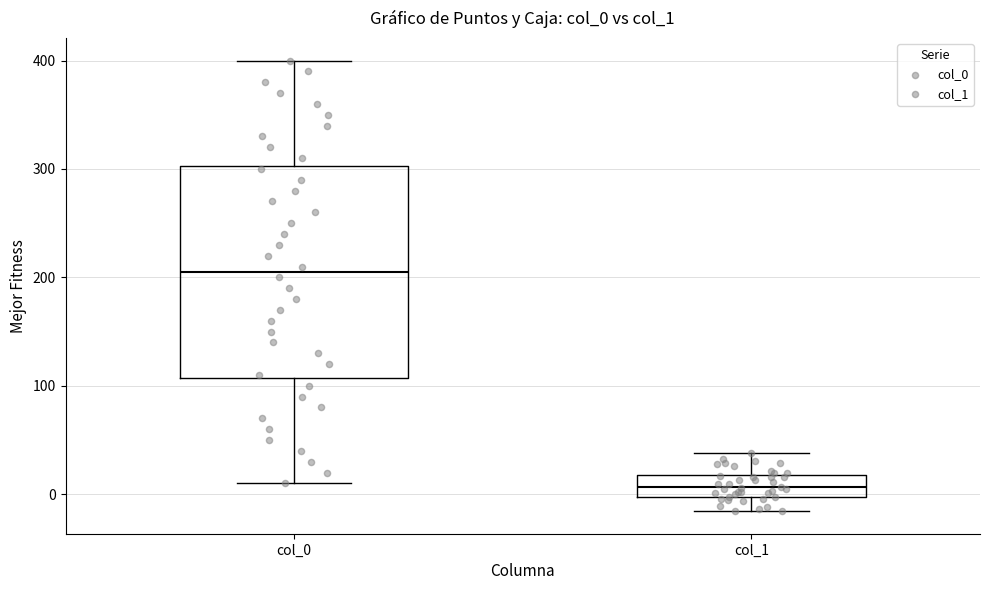

Which box's median line is the lowest?

col_1